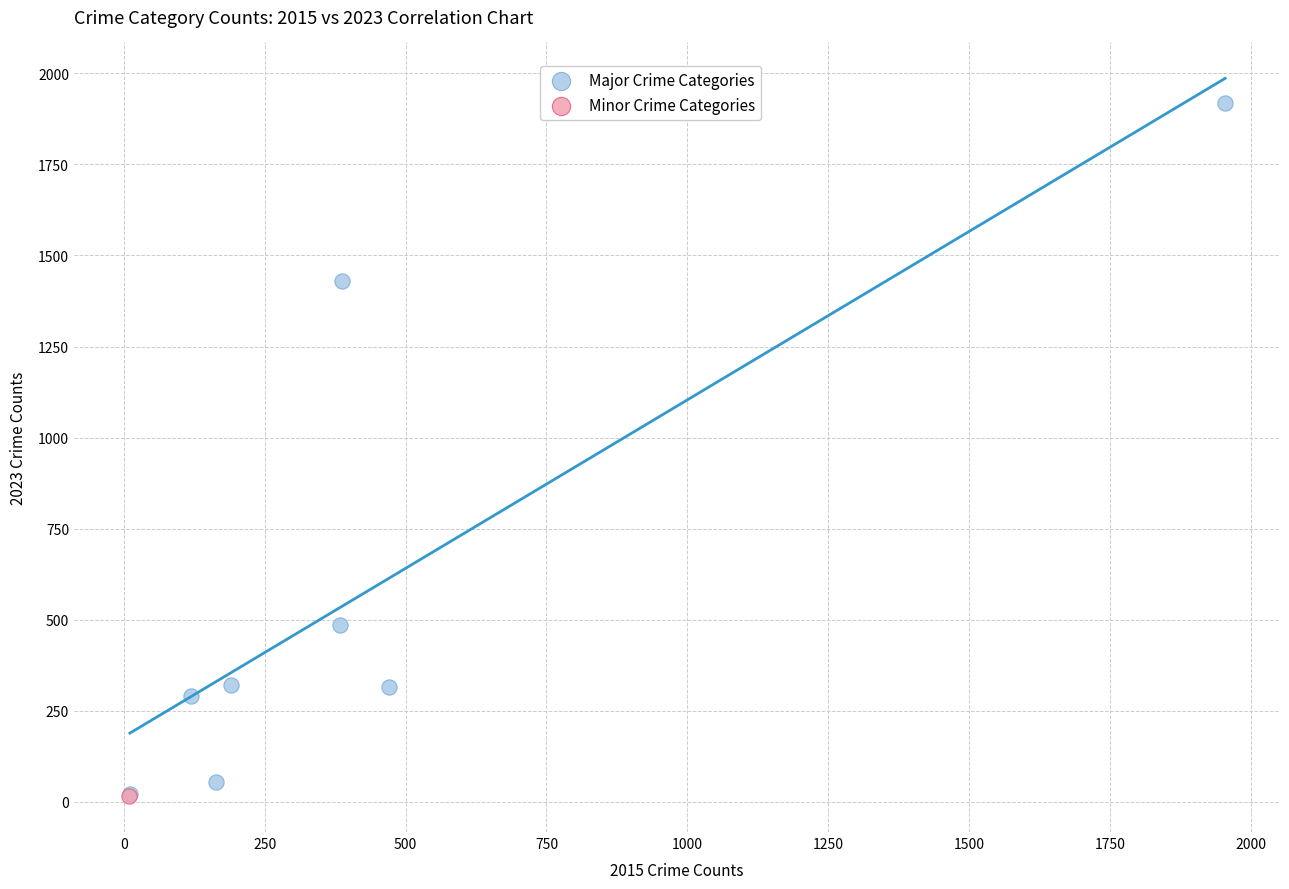

What are all the series names shown in the legend?

Major Crime Categories, Minor Crime Categories